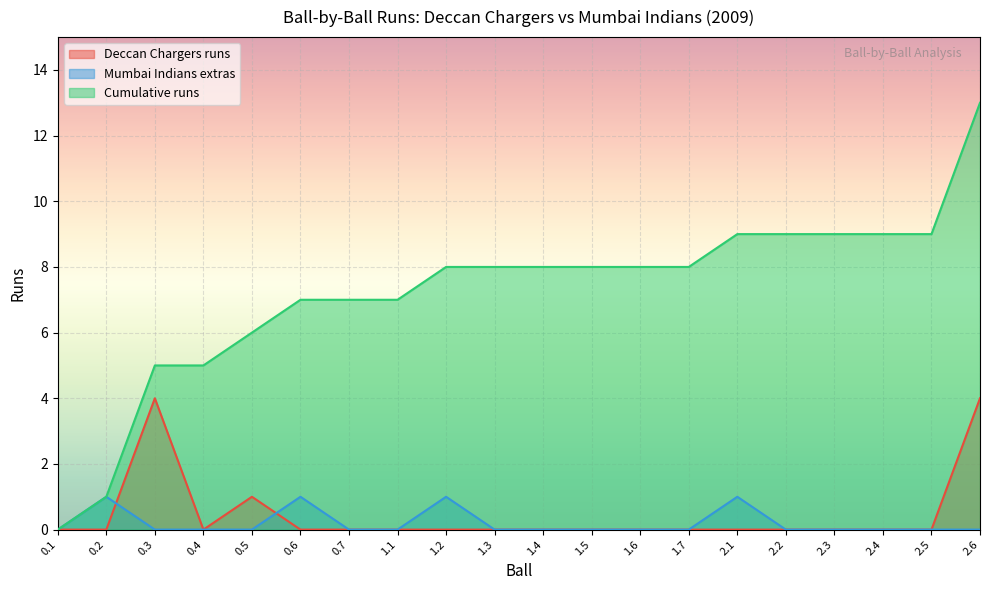

Where do Deccan Chargers runs and Mumbai Indians extras first cross each other?

0.2 and 0.3